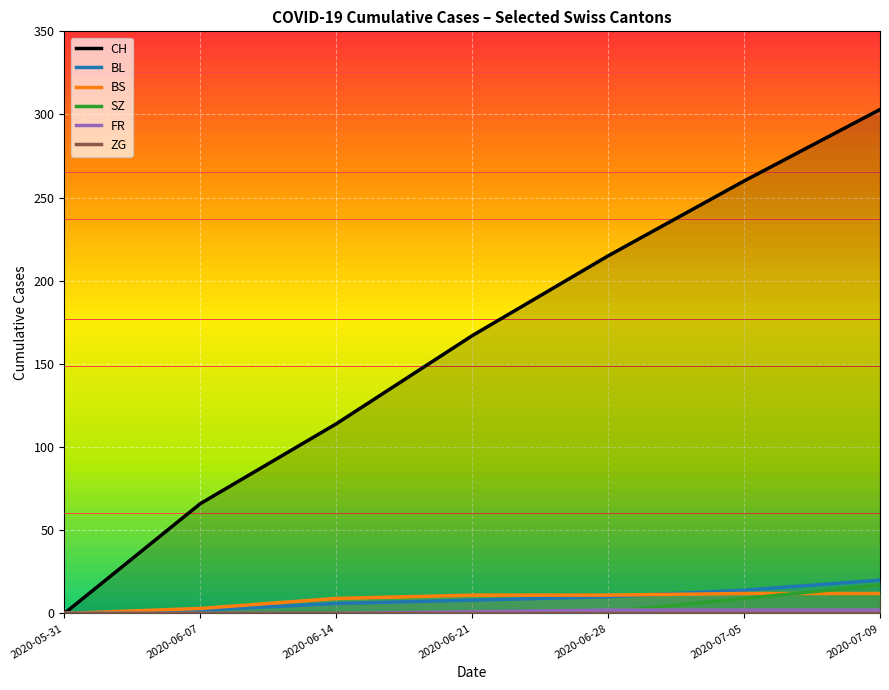

Where does the FR series first go above 1?

2020-06-28